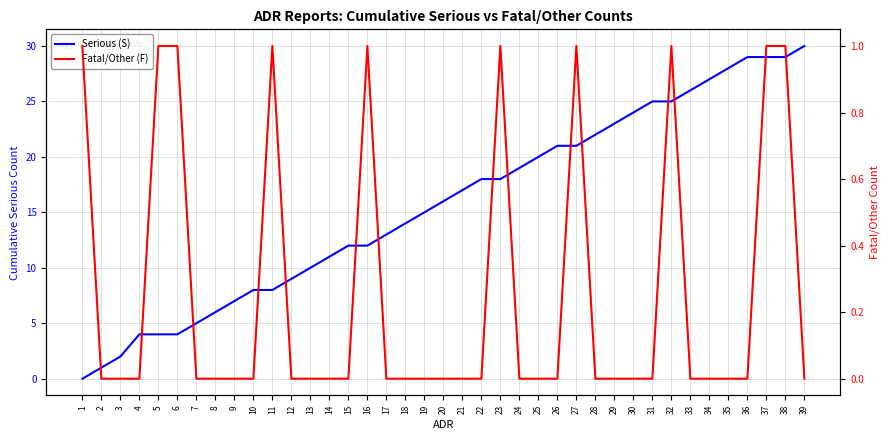

Reading left to right, extract all data points from this chart.

Serious (S): 1=0	2=1	3=2	4=4	5=4	6=4	7=5	8=6	9=7	10=8	11=8	12=9	13=10	14=11	15=12	16=12	17=13	18=14	19=15	20=16	21=17	22=18	23=18	24=19	25=20	26=21	27=21	28=22	29=23	30=24	31=25	32=25	33=26	34=27	35=28	36=29	37=29	38=29	39=30
Fatal/Other (F): 1=1	2=0	3=0	4=0	5=1	6=1	7=0	8=0	9=0	10=0	11=1	12=0	13=0	14=0	15=0	16=1	17=0	18=0	19=0	20=0	21=0	22=0	23=1	24=0	25=0	26=0	27=1	28=0	29=0	30=0	31=0	32=1	33=0	34=0	35=0	36=0	37=1	38=1	39=0